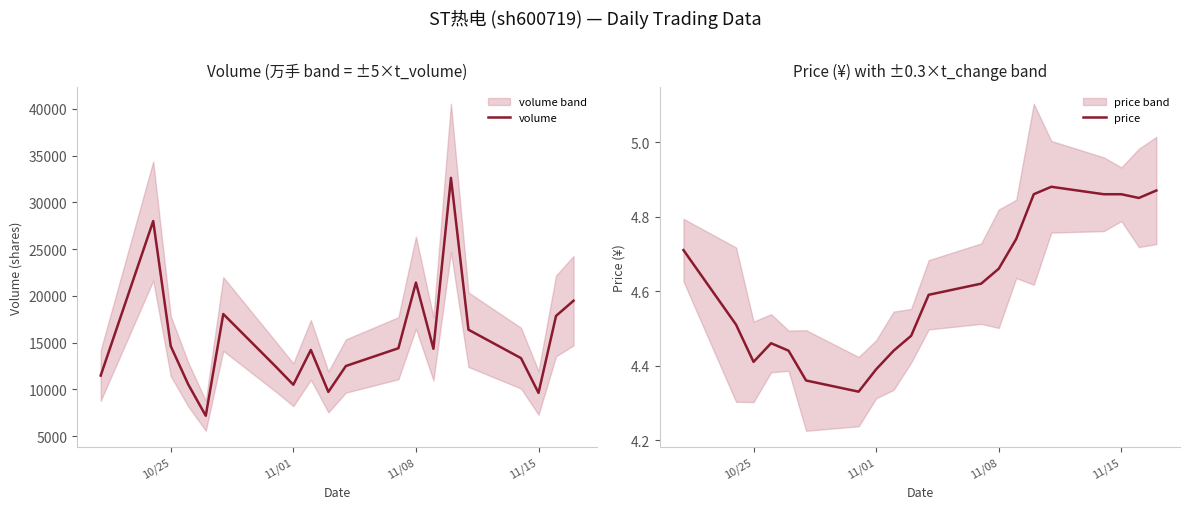

What is the lowest value of the volume series?

7191